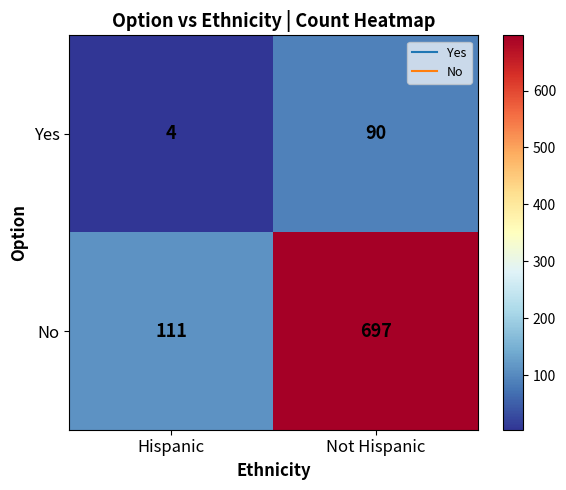

Which series changed the most between Hispanic and Not Hispanic?

No